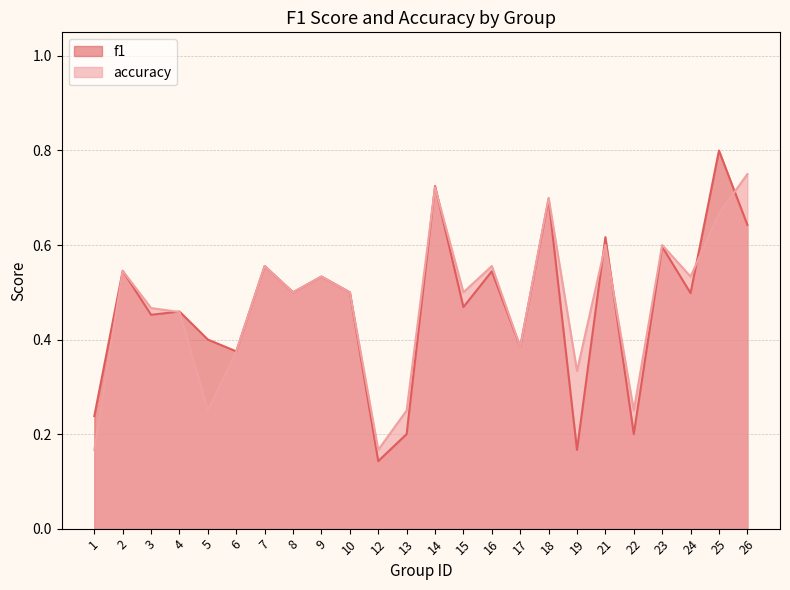

Which series has the widest spread of values?

f1